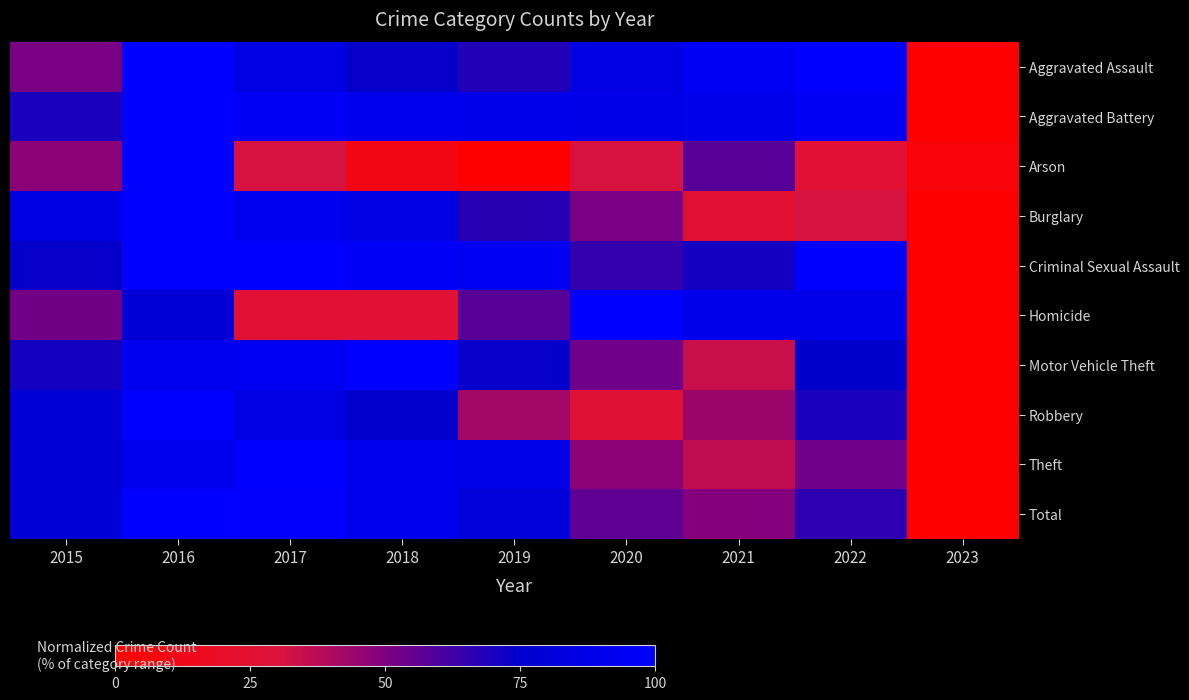

What is the spread (max minus min) of values at 2022?

73.7